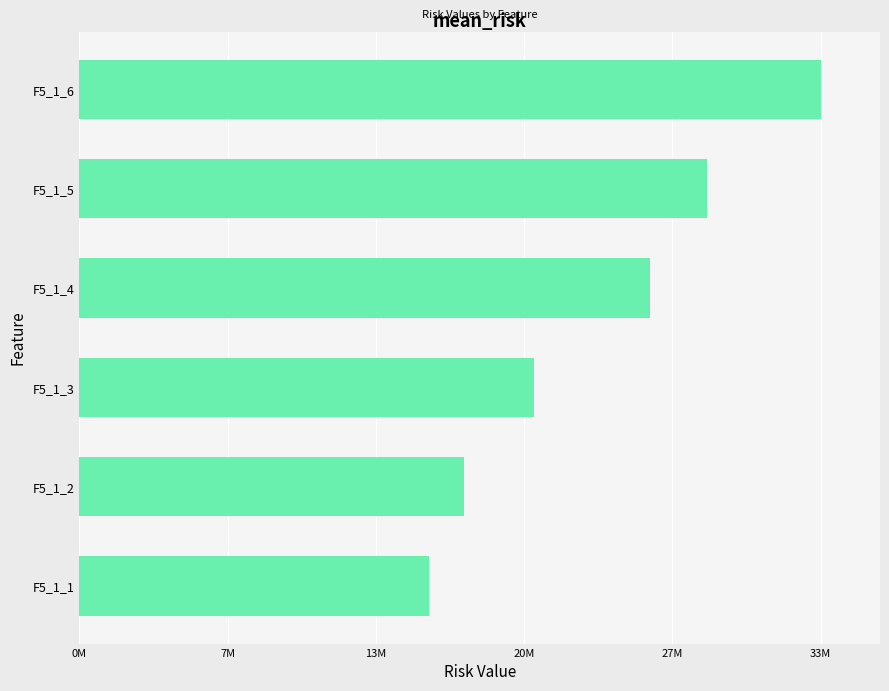

Does the chart contain stacked bars?

No